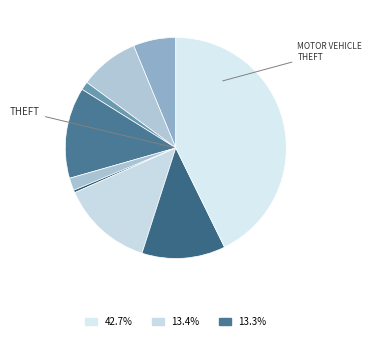

How many slices are in this pie chart?

9